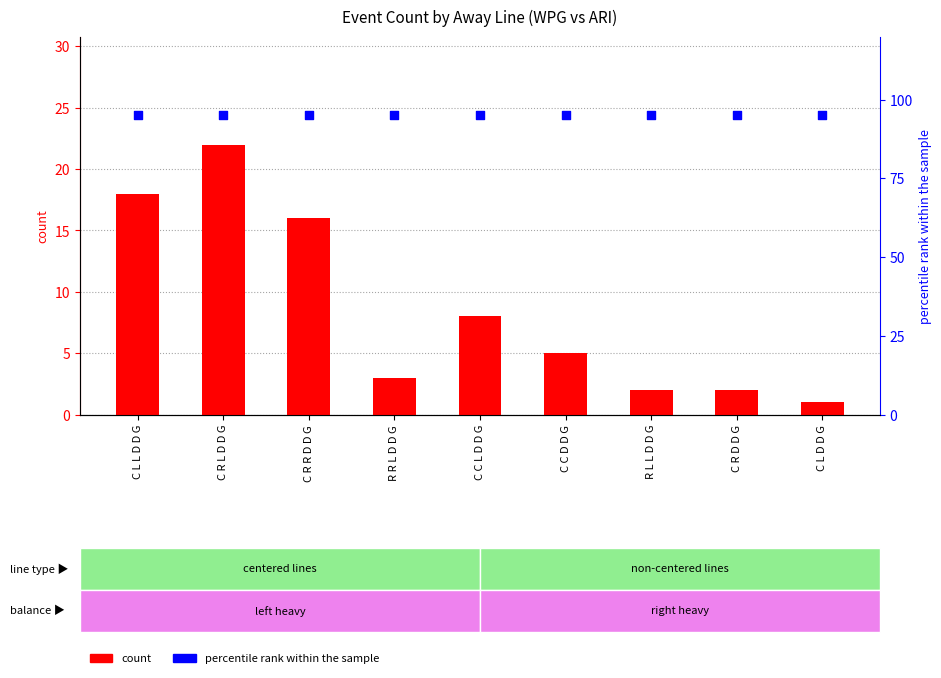

Which series reaches the maximum Y coordinate?

percentile rank within the sample